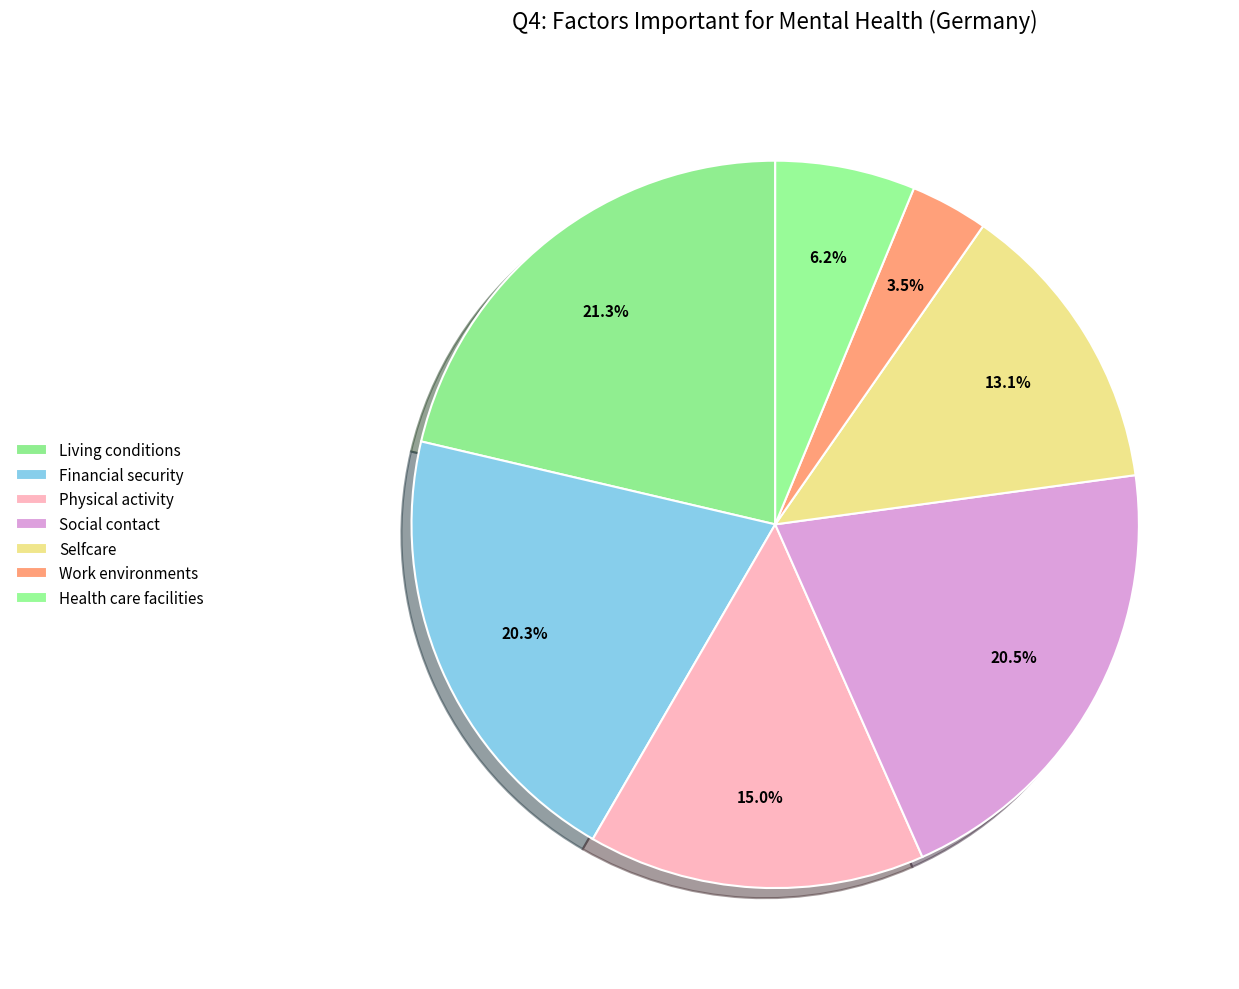

What portion of the pie excludes Financial security?

79.7%